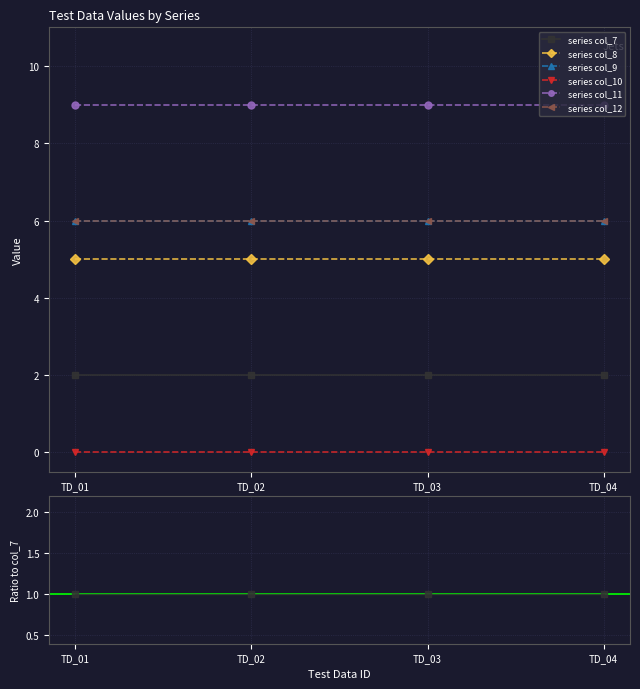

How many distinct data groups are displayed?

6